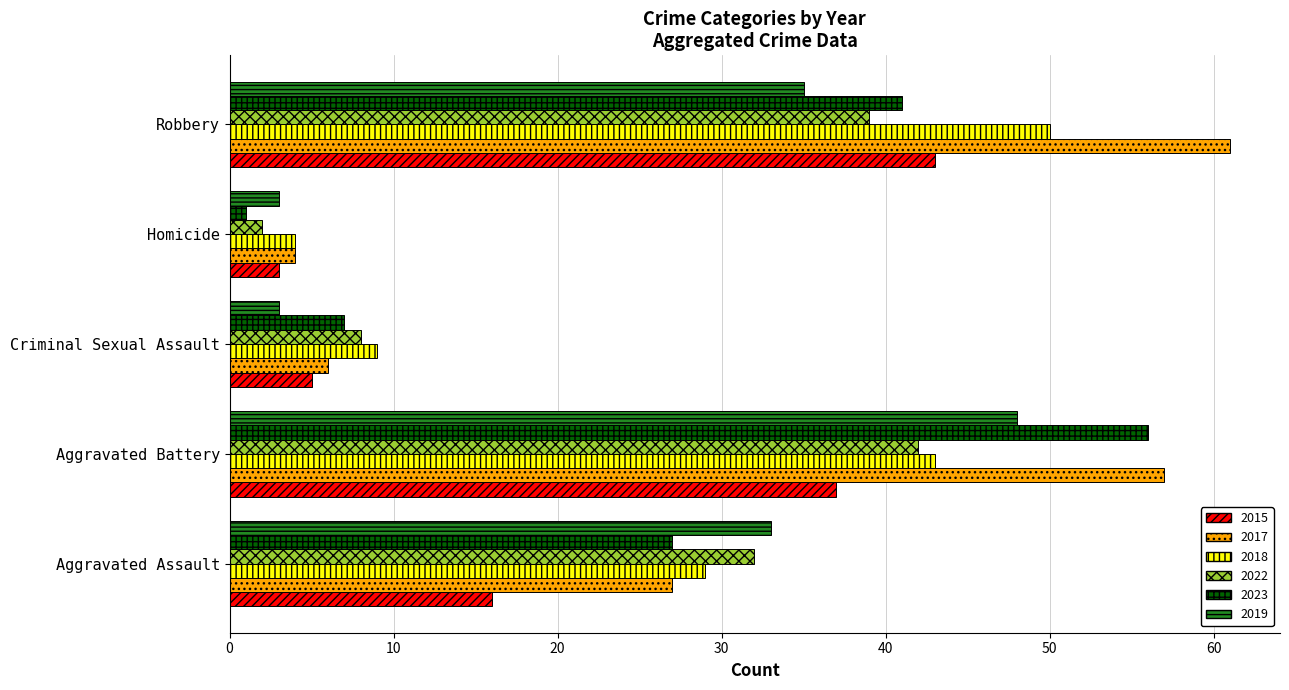

What is the spread (max minus min) of values at Aggravated Battery?

20